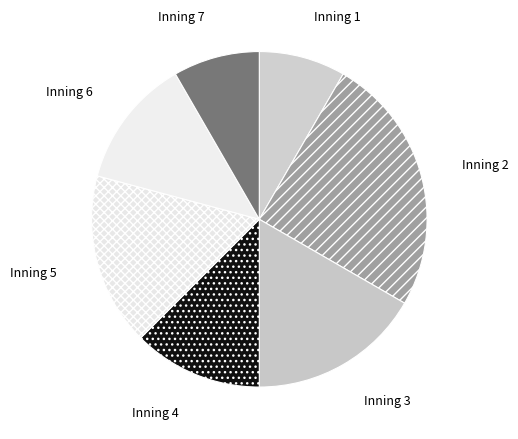

True or false: Inning 5 accounts for 17% of the total.

True